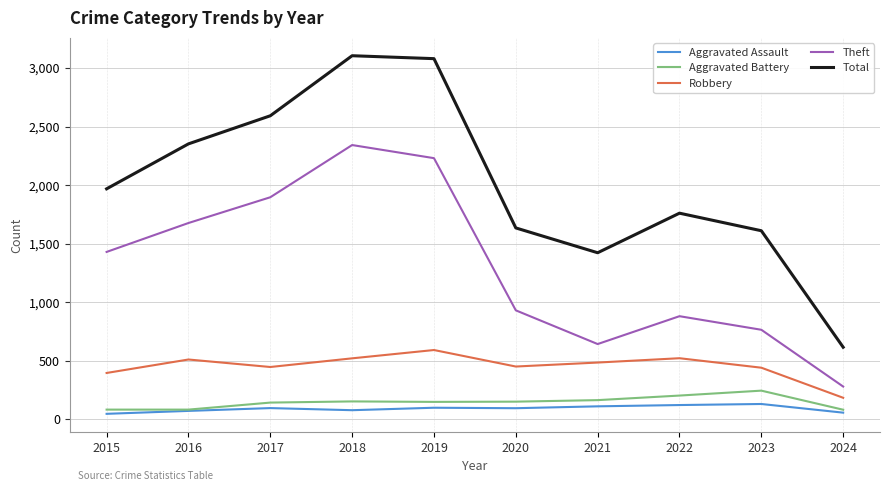

How many values in the Aggravated Assault series are below 95?

5